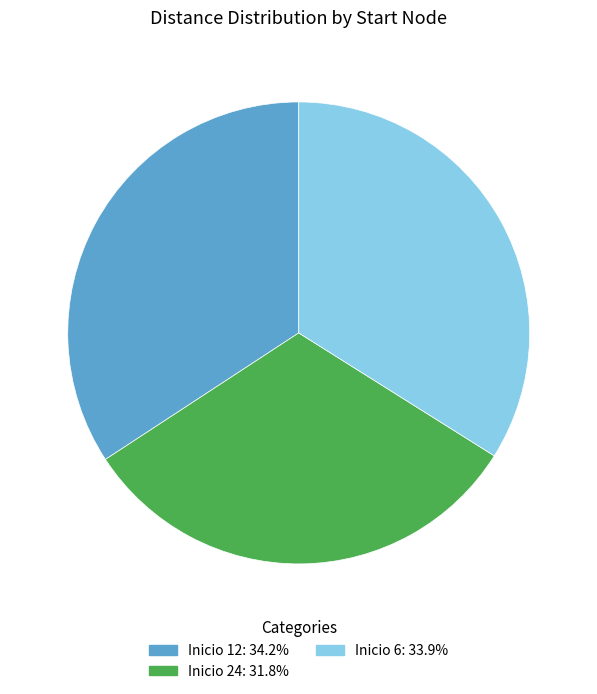

Is there a majority slice in this chart?

No